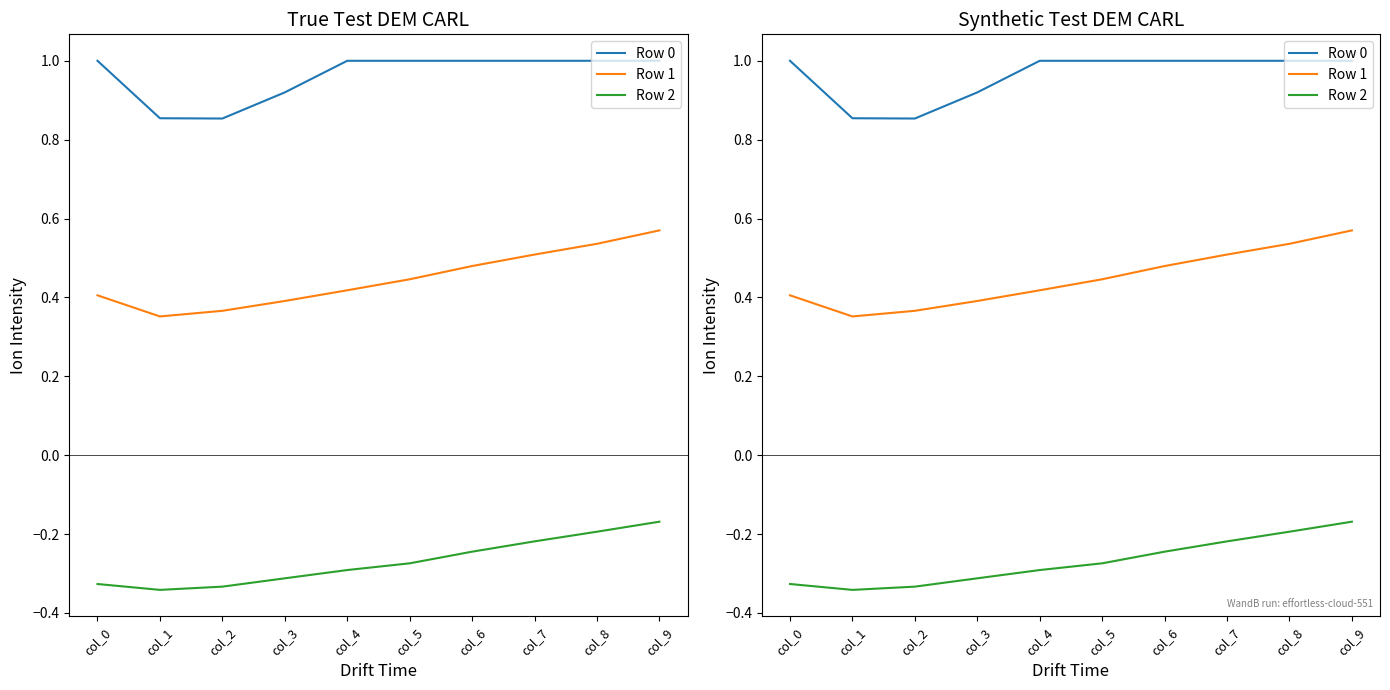

List the series in order of their peak value, lowest first.

Row 2, Row 1, Row 0